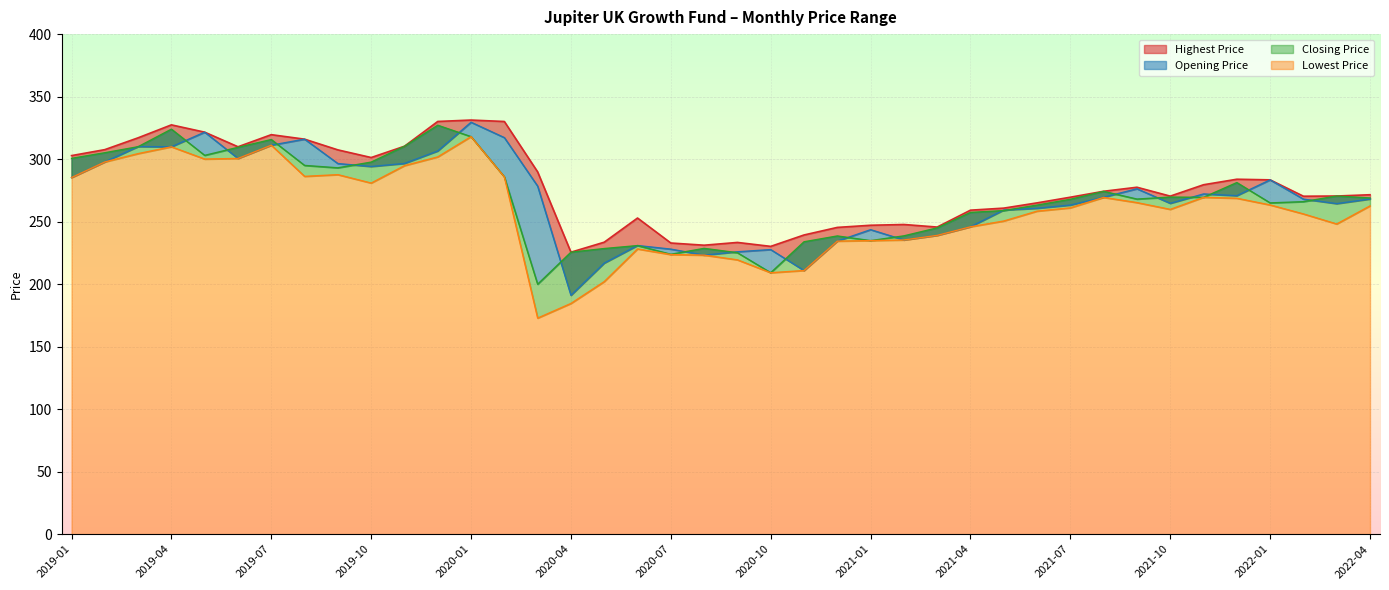

What is the value of the Opening Price point at the 8th from the left?

316.0